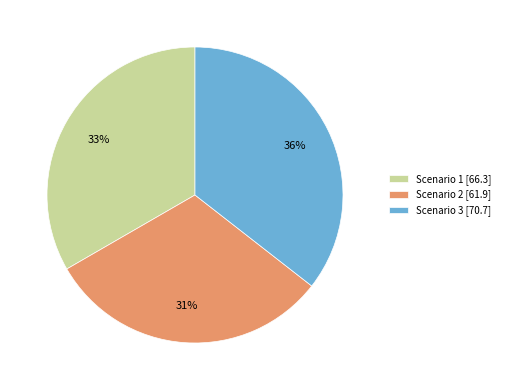

Is it true that Scenario 1 is 47% of the pie?

False